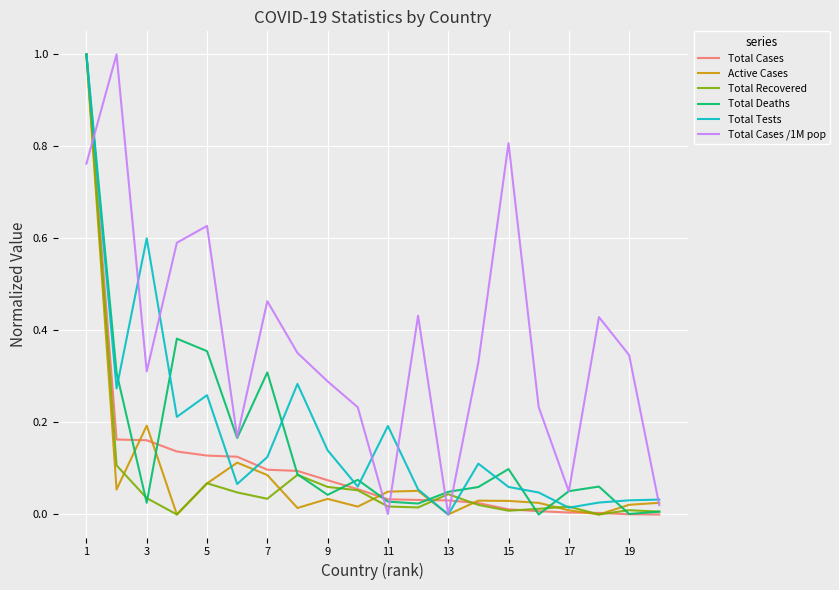

What is the maximum value shown in the chart?

1.0